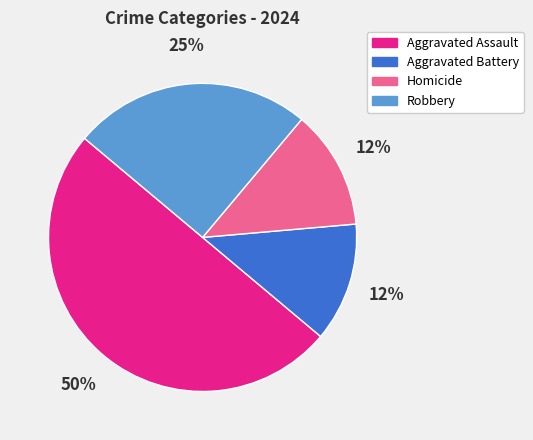

What percentage is the Robbery slice, to the nearest percent?

25%